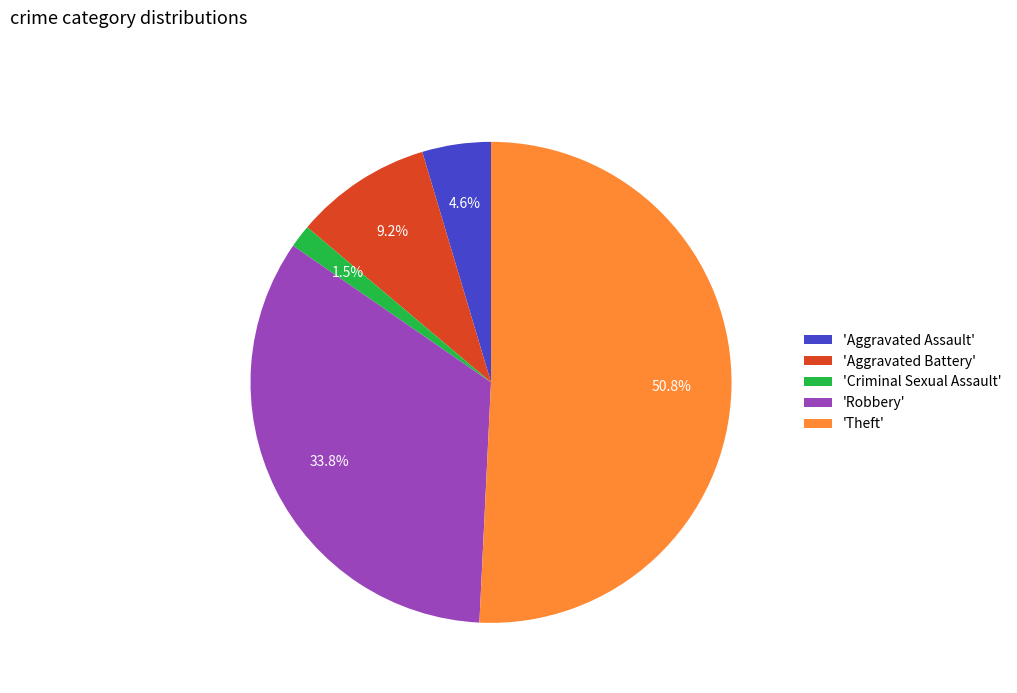

Which category has the biggest portion of the pie?

'Theft'